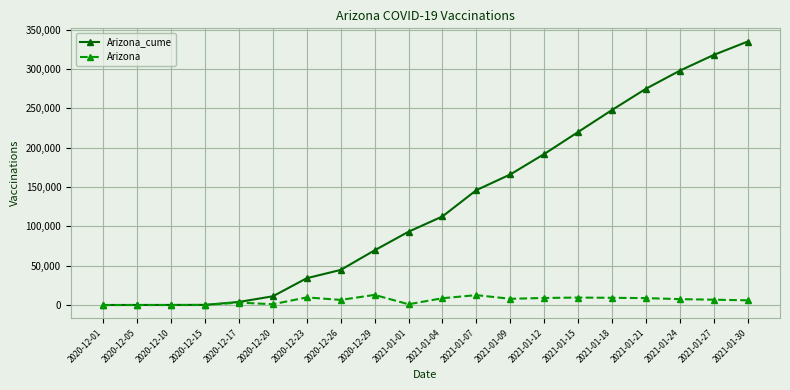

What is the label of the 8th point from the right?

2021-01-09